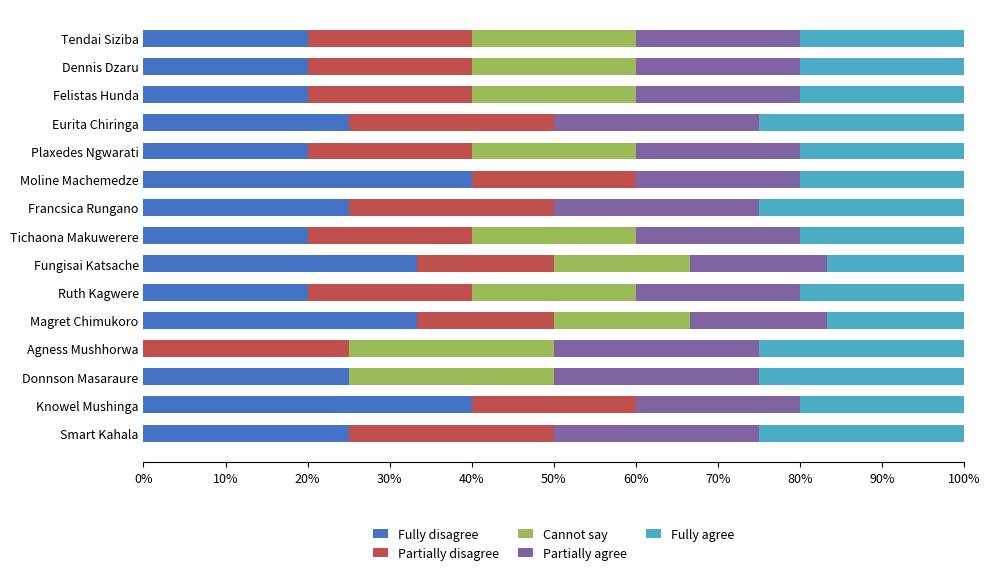

How many categories are shown in the chart?

15